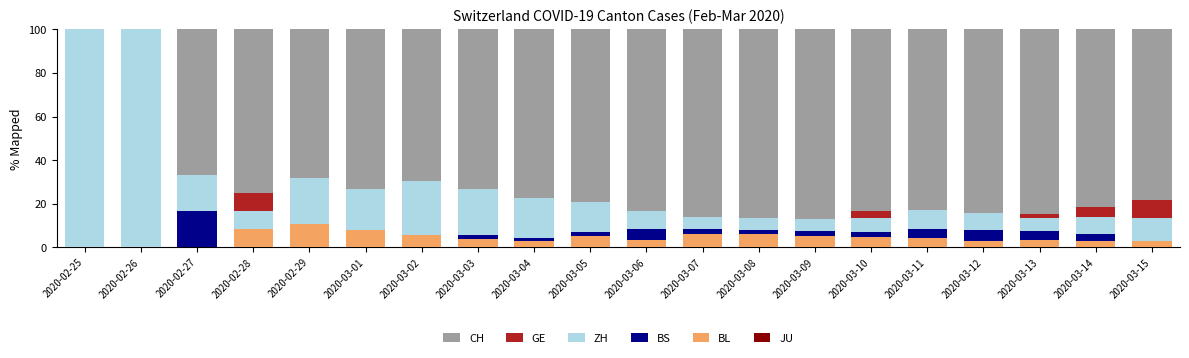

Read the ZH value at 2020-03-01.

26.9